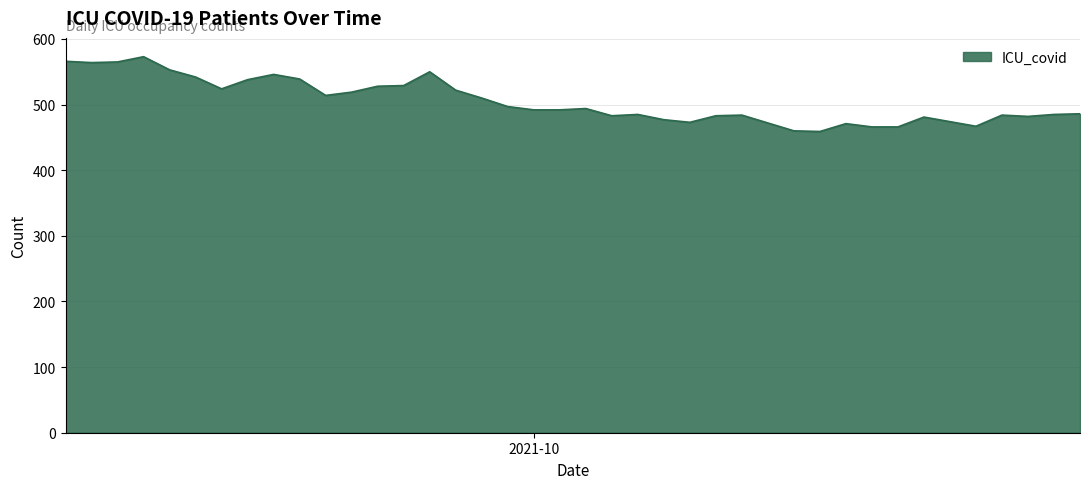

What is the greatest value displayed?

573